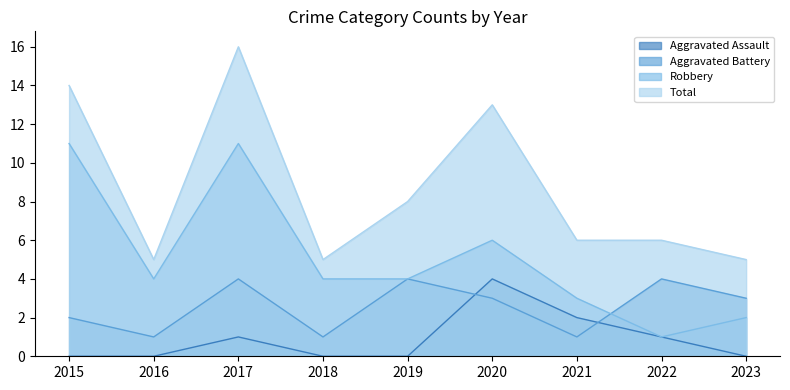

What is the difference between the Total values at 2020 and 2017?

3